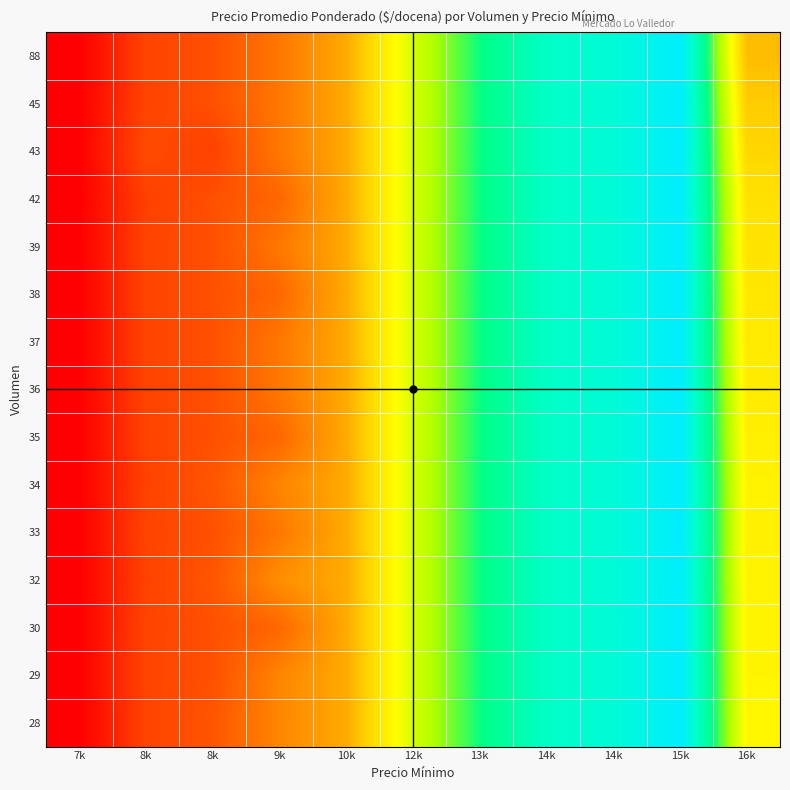

Rank the series at 12k from lowest to highest value.

88, 45, 43, 42, 39, 38, 37, 36, 35, 34, 33, 32, 30, 29, 28